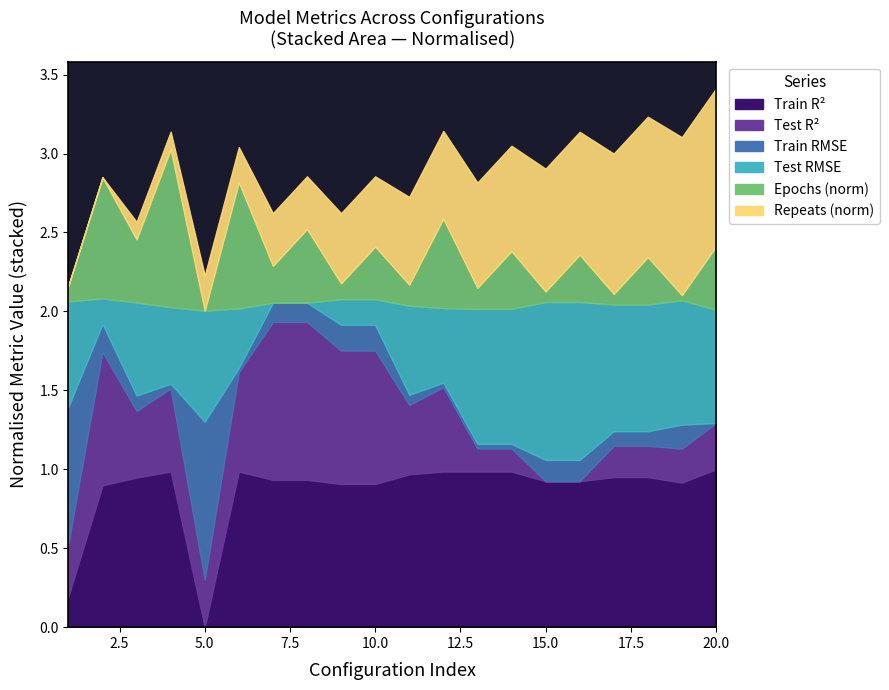

Which category has the lowest value across all series?

20